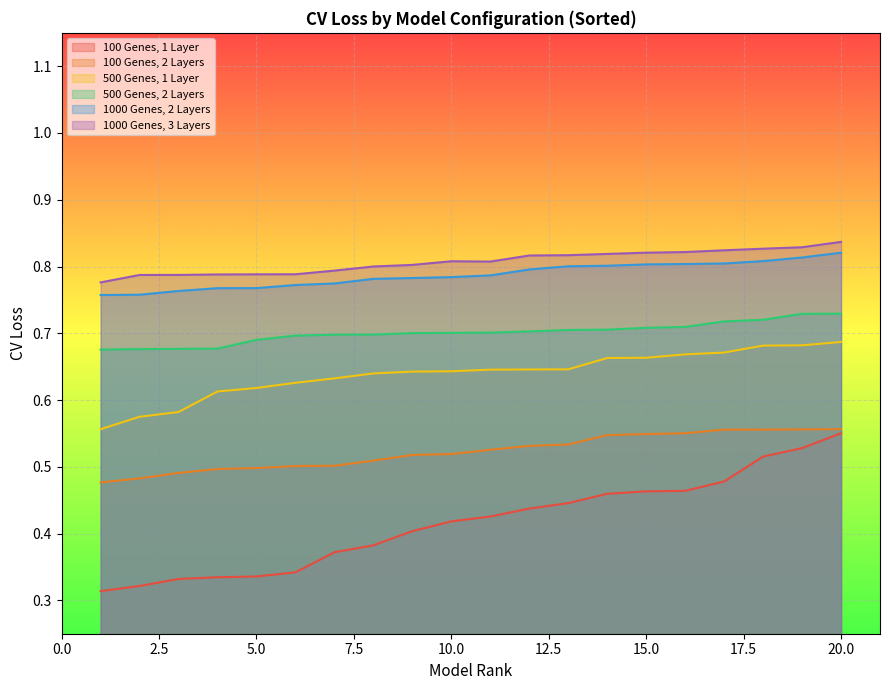

What value does the 100 Genes, 1 Layer series have at 6?

0.3